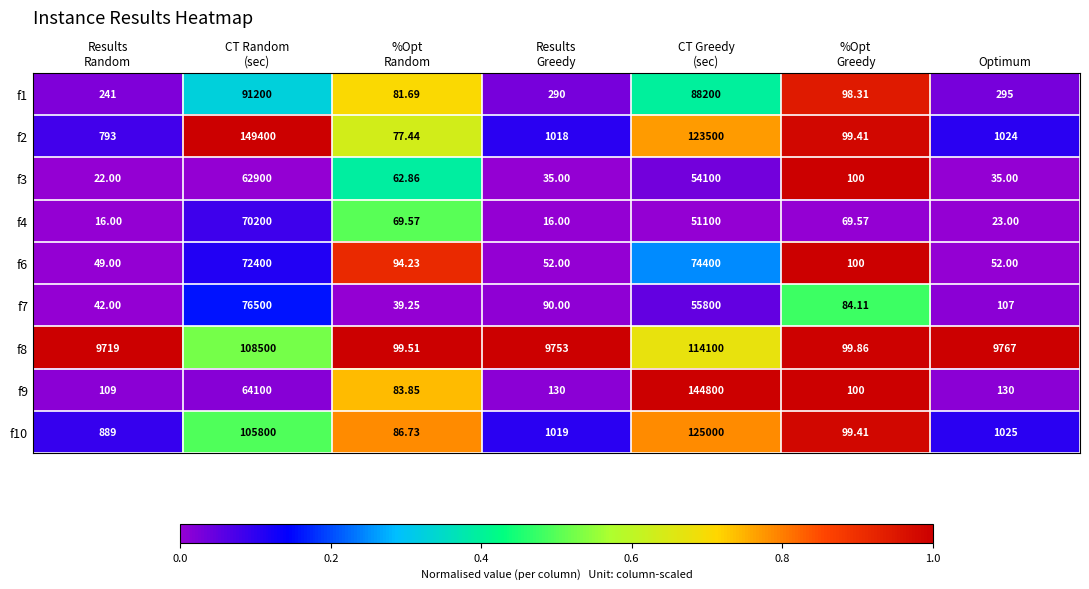

Which series has the widest spread of values?

f2